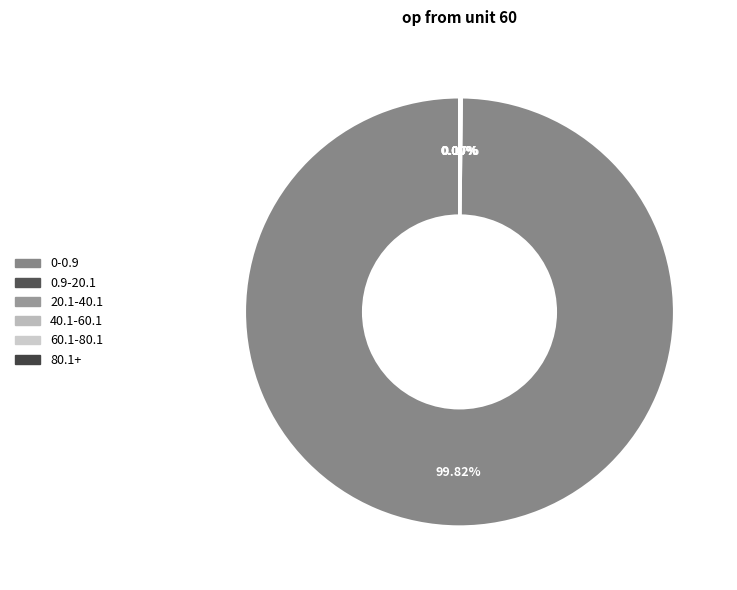

How many slices are in this pie chart?

6